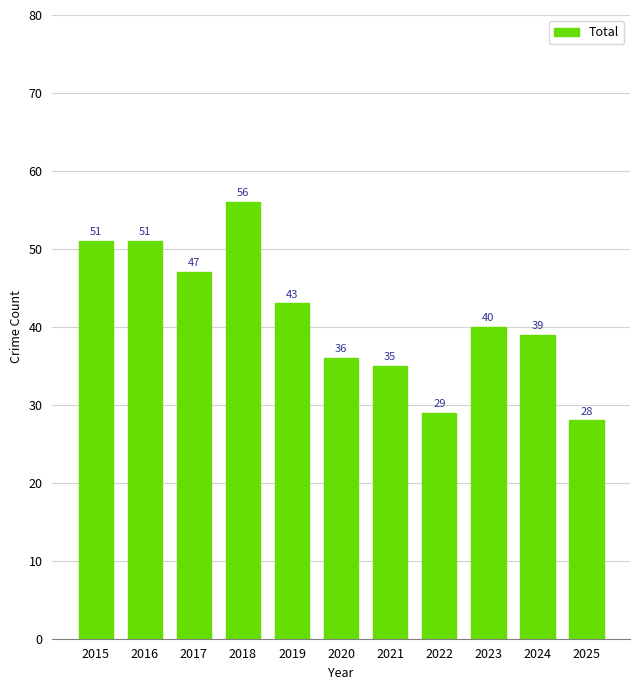

What is the difference between the maximum and minimum values?

28